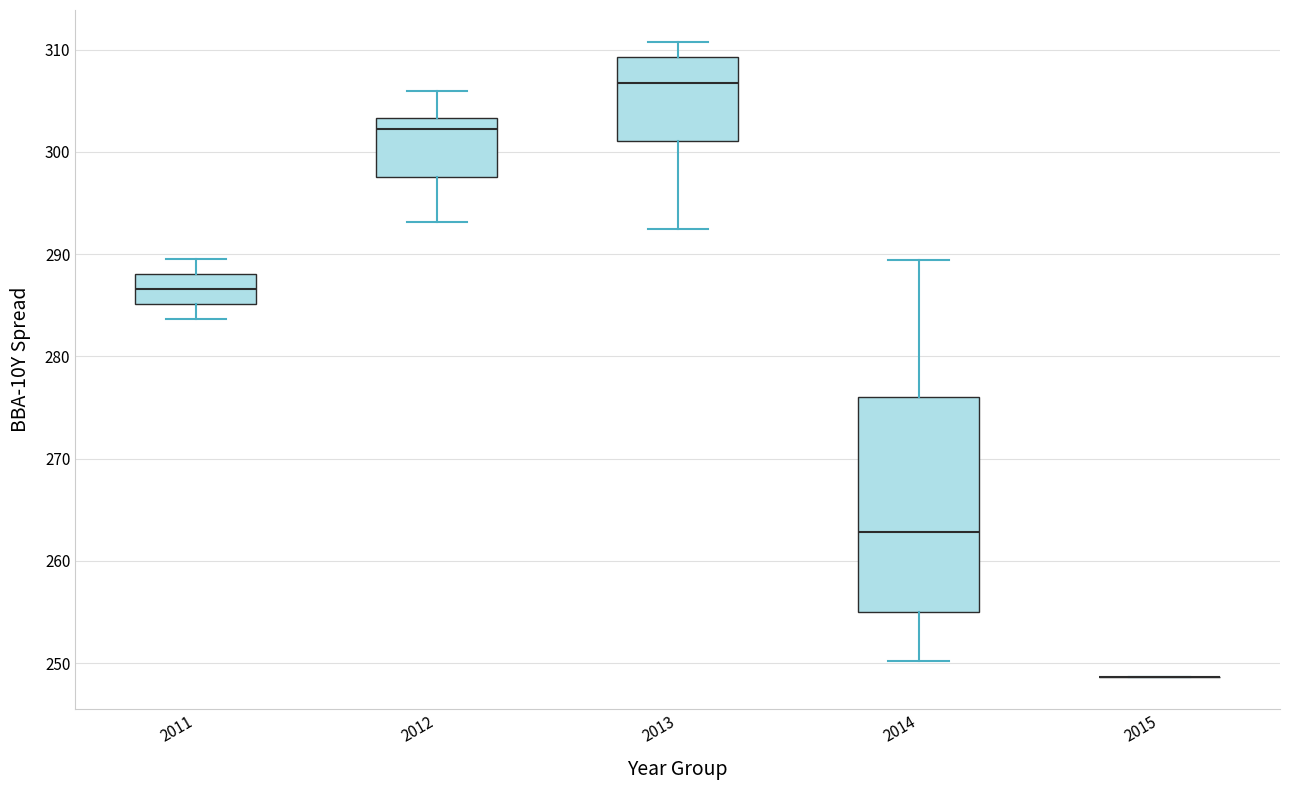

Reading left to right, read every box against the y-axis: the position of its median line, the range the box covers, and the ends of its whiskers. The values are not printed on the chart, so give them approximately, as read against the axis.

2011: median 287, box 285 to 288, whiskers 284 to 290
2012: median 302, box 298 to 303, whiskers 293 to 306
2013: median 307, box 301 to 309, whiskers 292 to 311
2014: median 263, box 255 to 276, whiskers 250 to 289
2015: box collapsed to a line at 249, whiskers 249 to 249